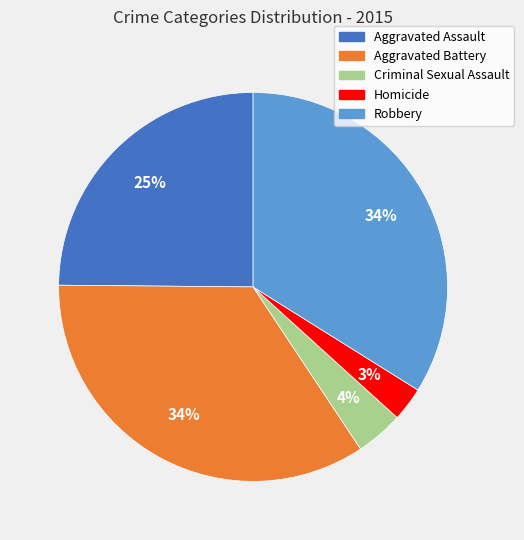

To the nearest percent, what is the combined percentage of Criminal Sexual Assault and Aggravated Assault?

29%